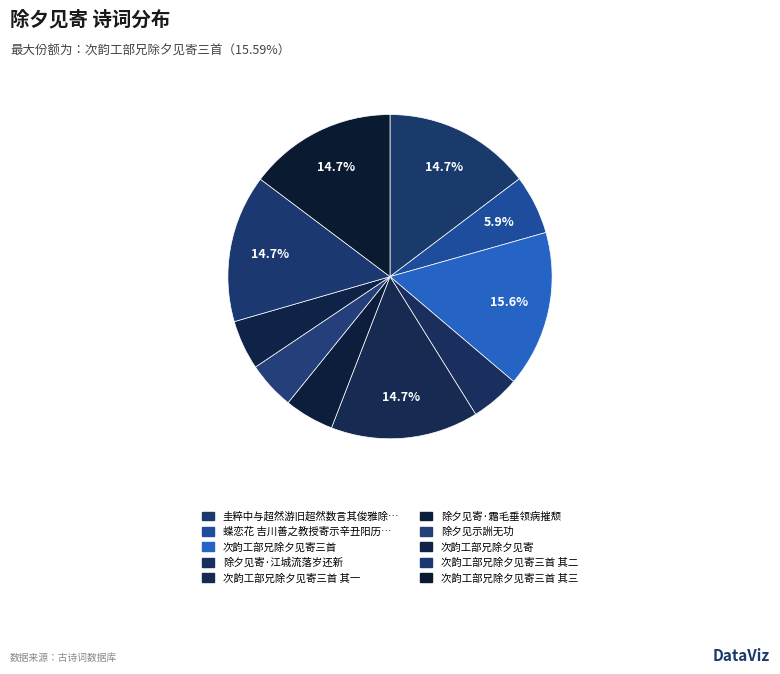

Count the number of slices in the pie.

10